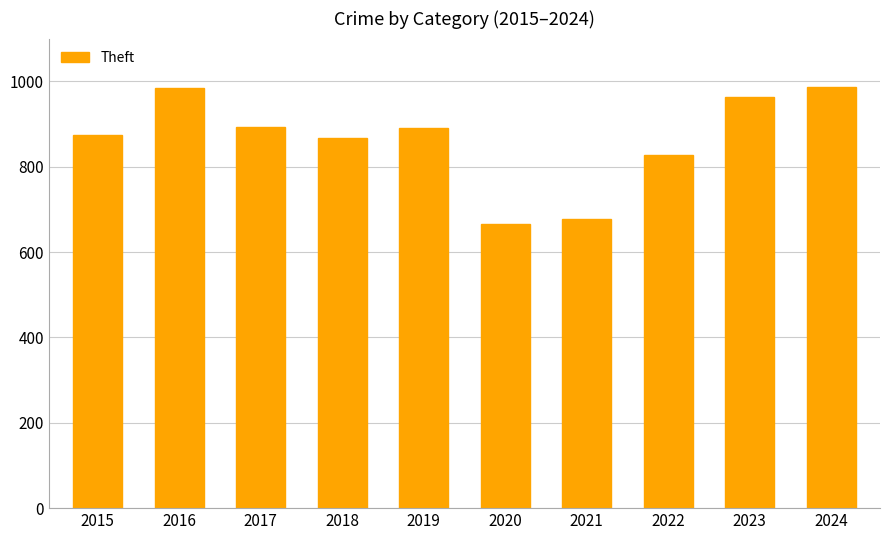

What value does the data have at 2018, to the nearest 5?

870